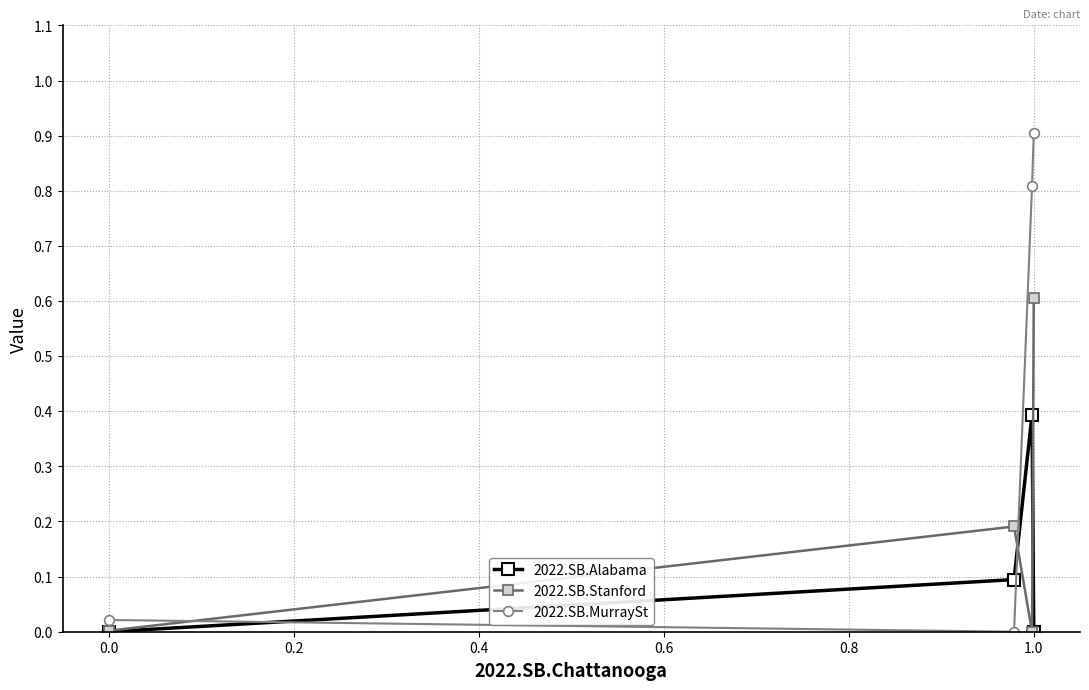

Which series has the largest total across all categories?

2022.SB.MurraySt